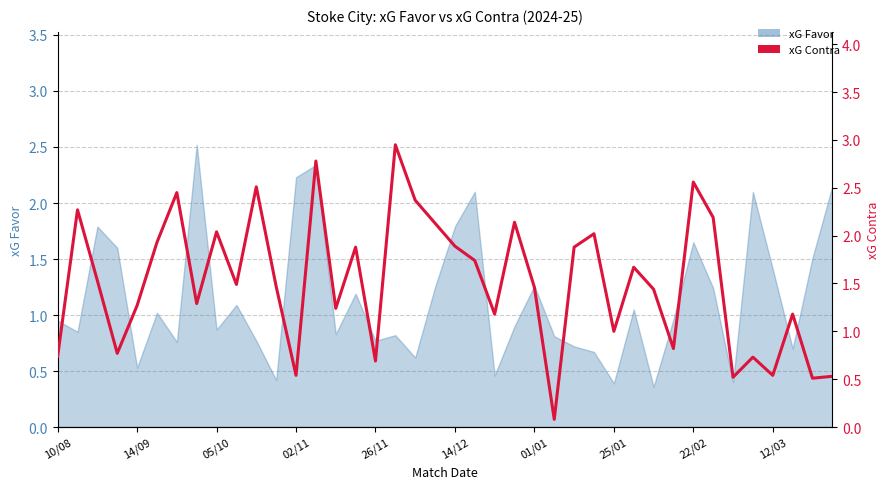

The chart shows a value of 1.1 at 31. True or false?

False